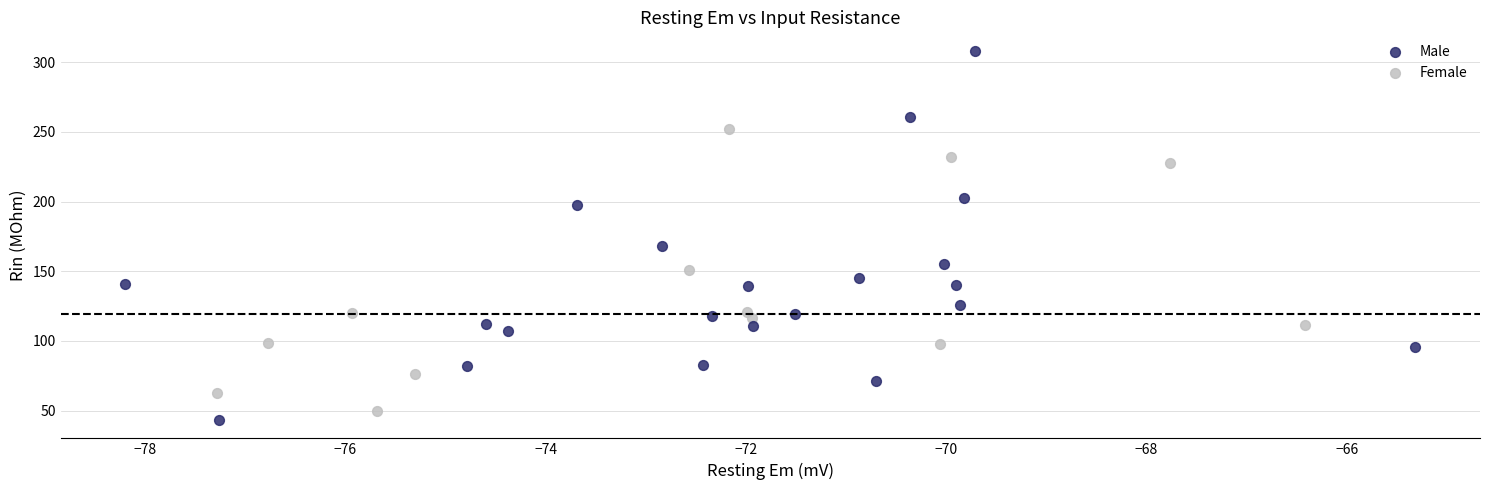

Which series has the widest spread of Y values?

Male